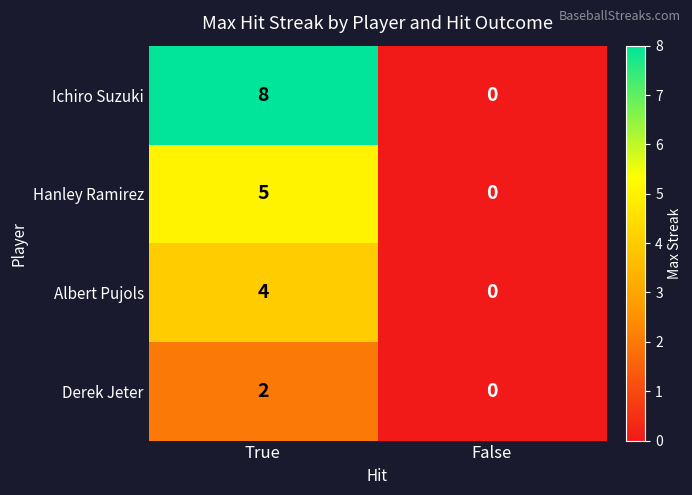

Reading left to right, extract all data points from this chart.

Ichiro Suzuki: 8	0
Hanley Ramirez: 5	0
Albert Pujols: 4	0
Derek Jeter: 2	0